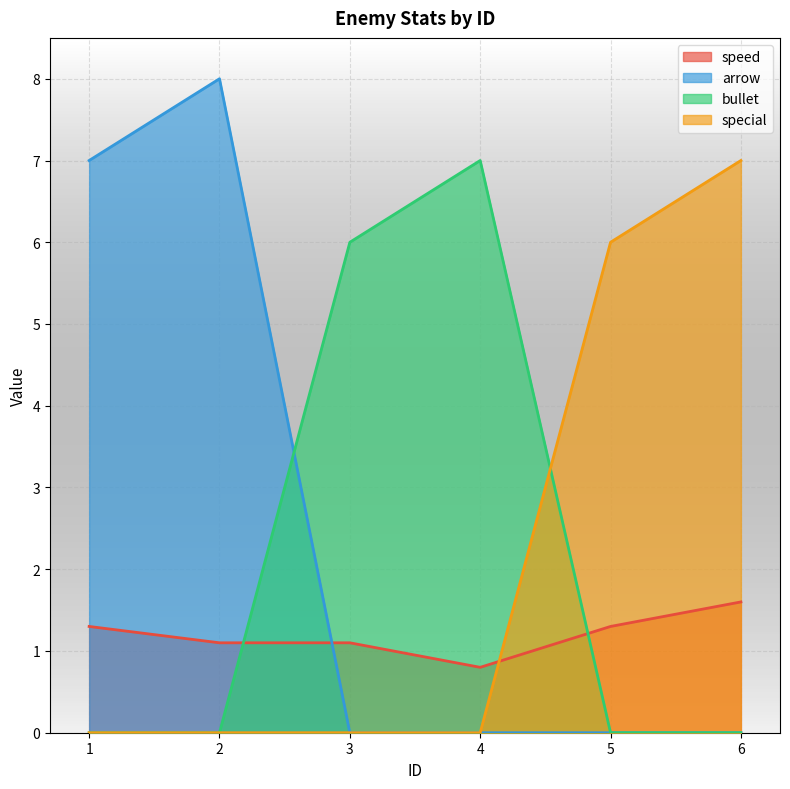

Count the number of categories in the chart.

6